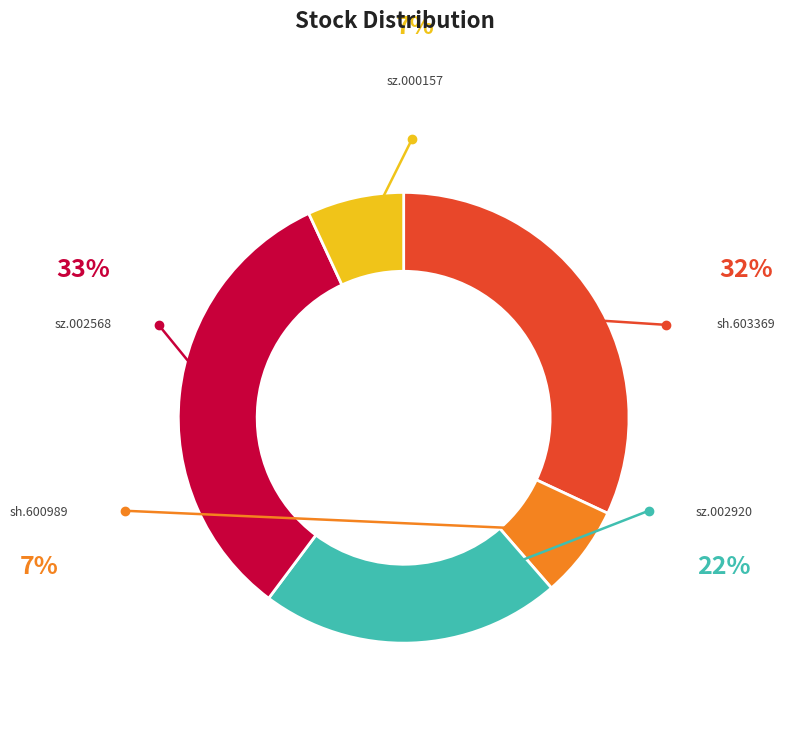

Which category has the smallest portion of the pie?

sh.600989